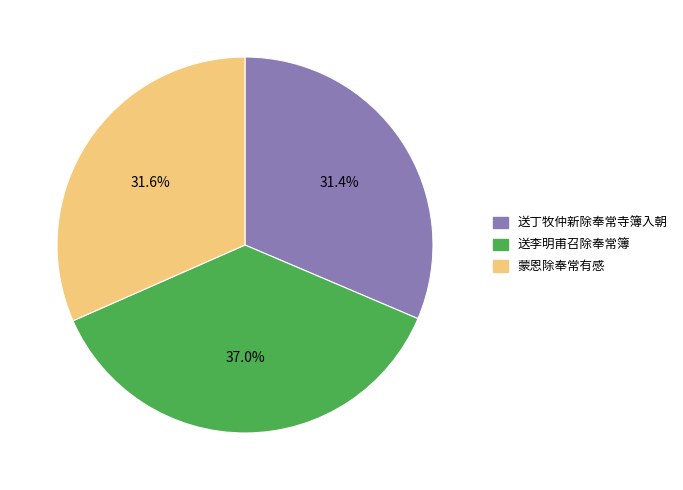

To the nearest percent, what is the combined percentage of 送李明甫召除奉常簿 and 送丁牧仲新除奉常寺簿入朝?

68%